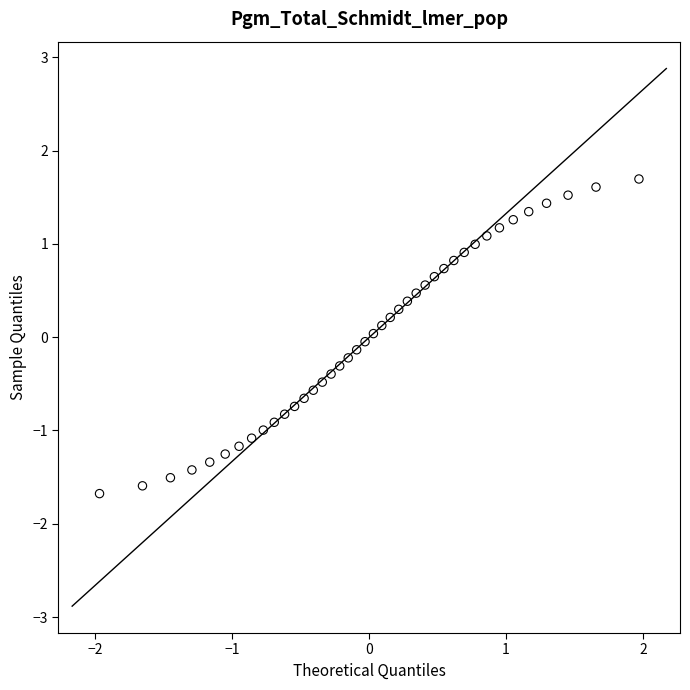

What is the range of Y values (max minus min)?

3.4